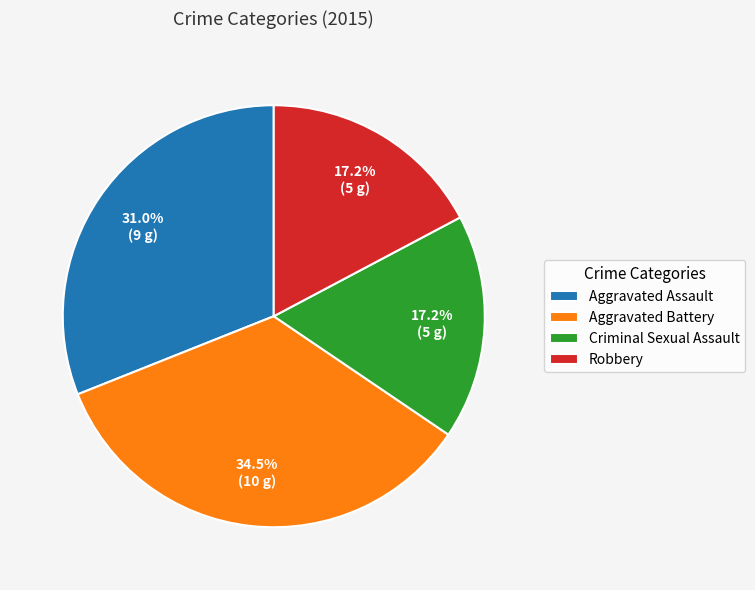

Which has a higher value, Aggravated Assault or Aggravated Battery?

Aggravated Battery